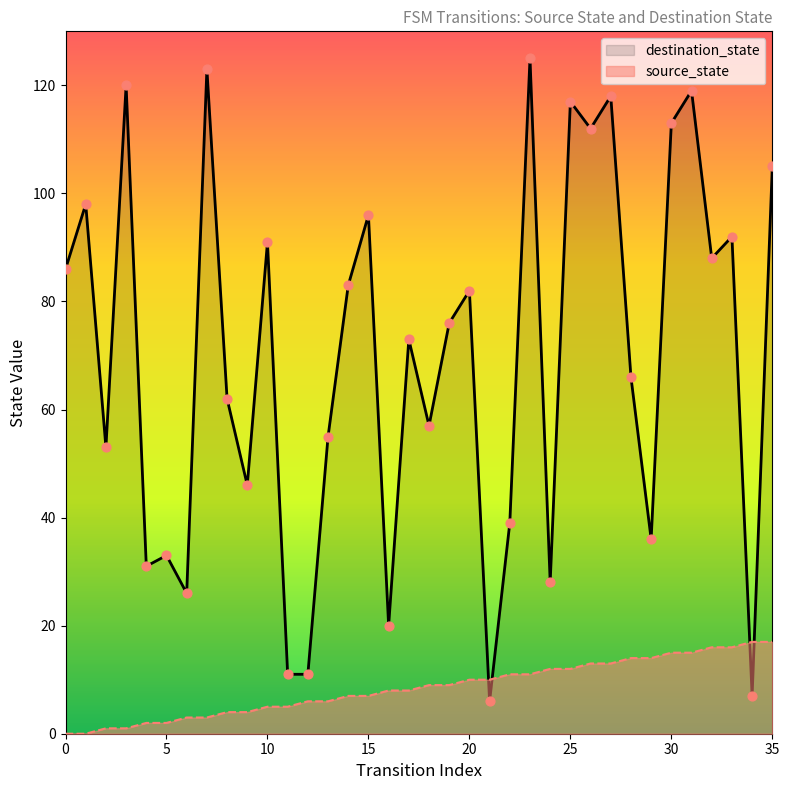

What is the total value across all series at 10?

96